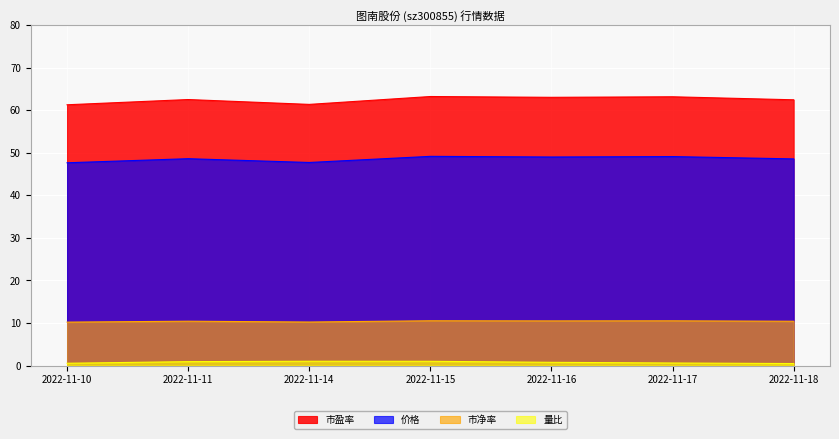

How many categories are shown in the chart?

7